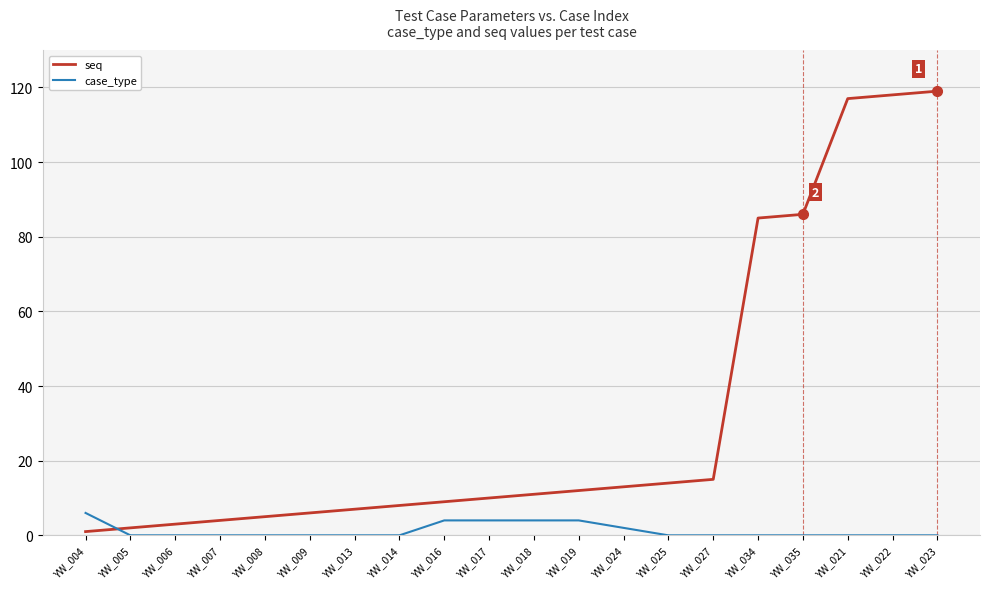

Which series has the widest spread of values?

seq